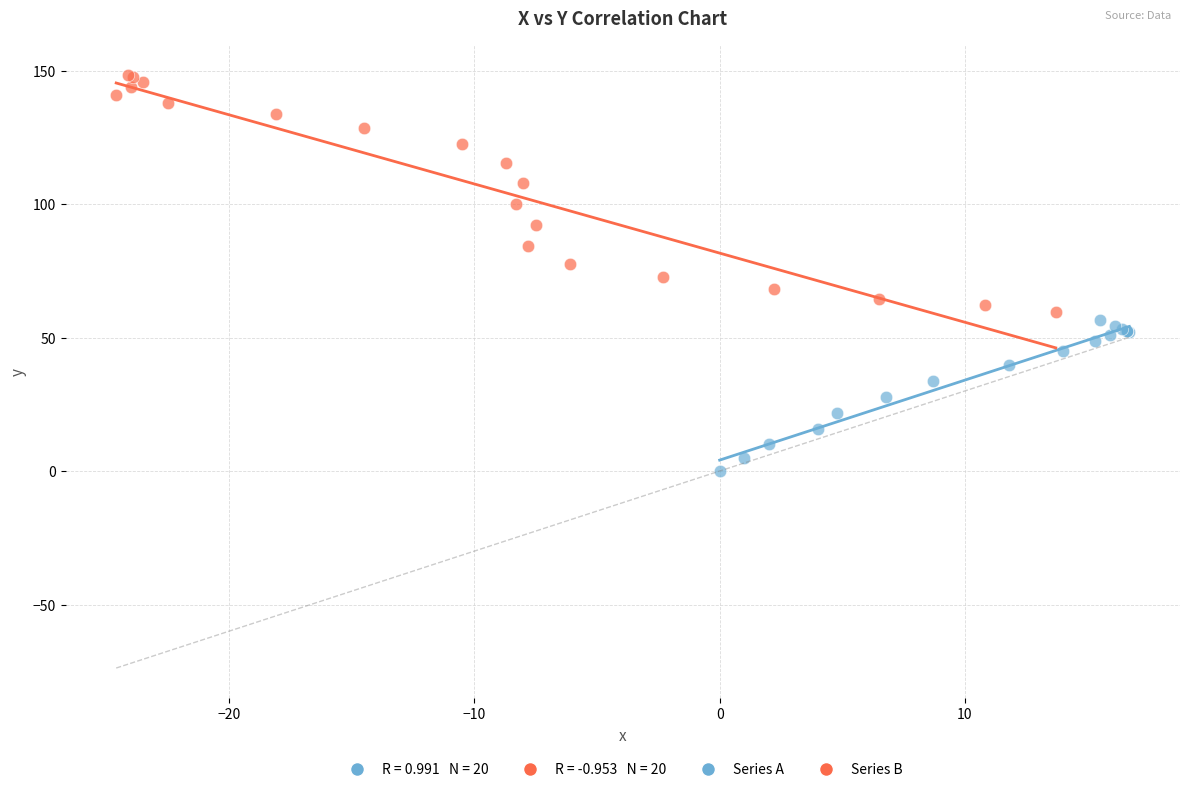

Which series has the widest spread of Y values?

Series B